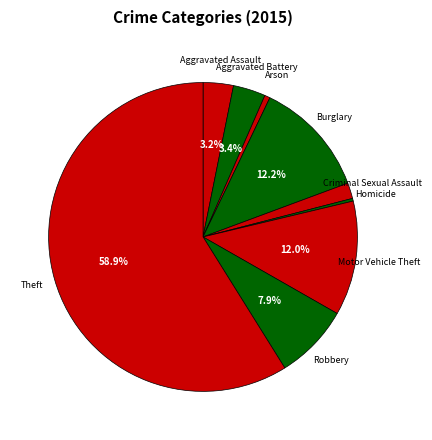

Which category has the biggest portion of the pie?

Theft